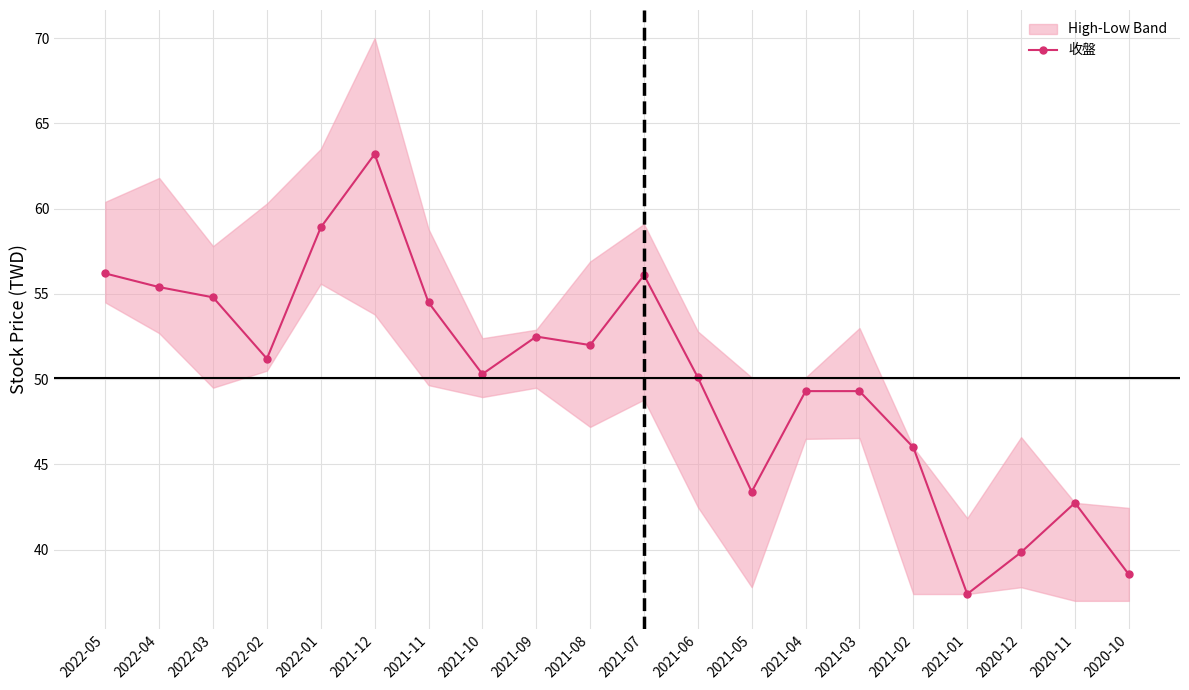

The value at 2021-12 is 87.6. True or false?

False